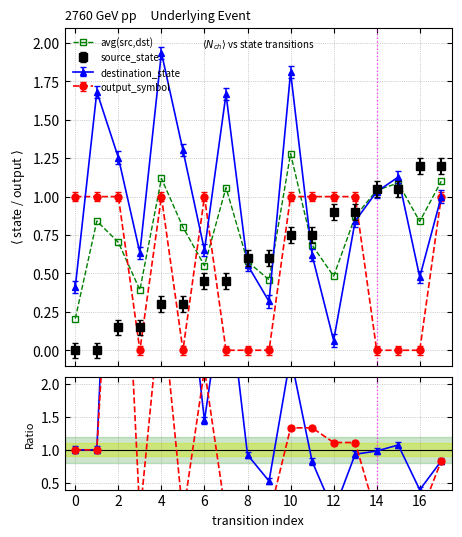

Is it true that the value at 16 is 0.8?

True